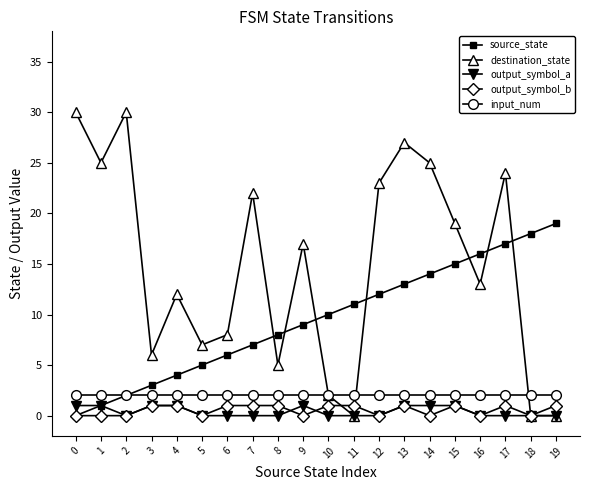

What is the value of the input_num point at the 2nd from the left?

2